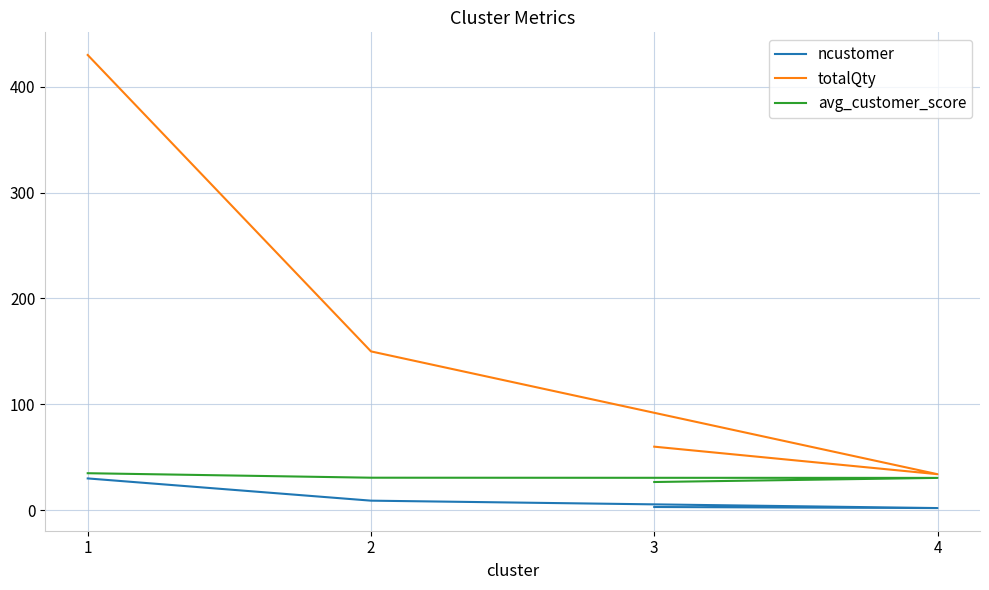

What is the total value across all series at 3?

89.6